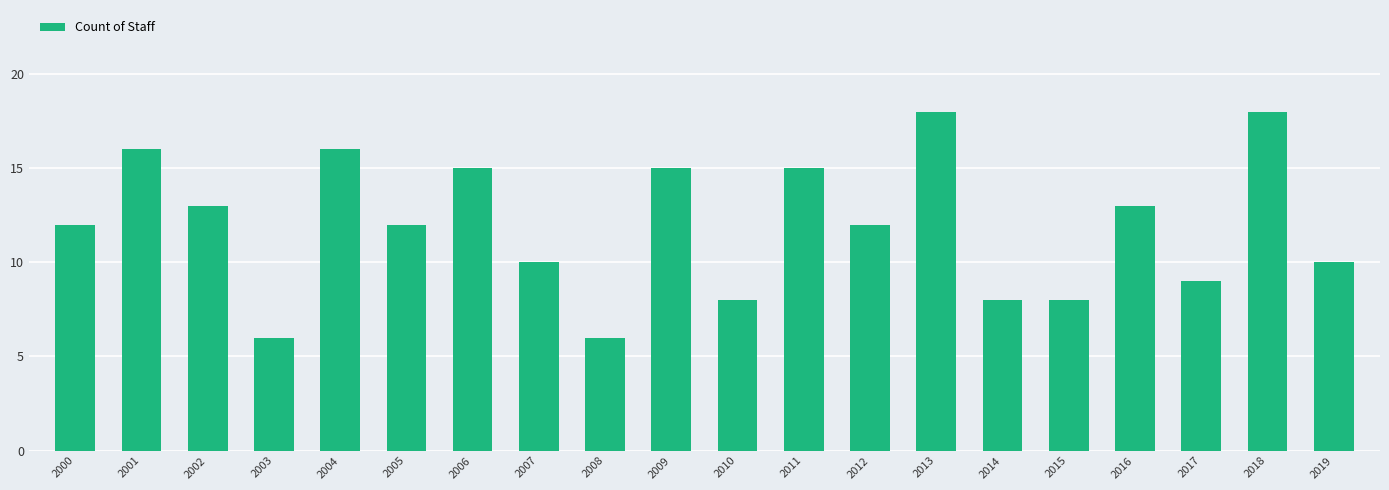

How many distinct data groups are displayed?

1